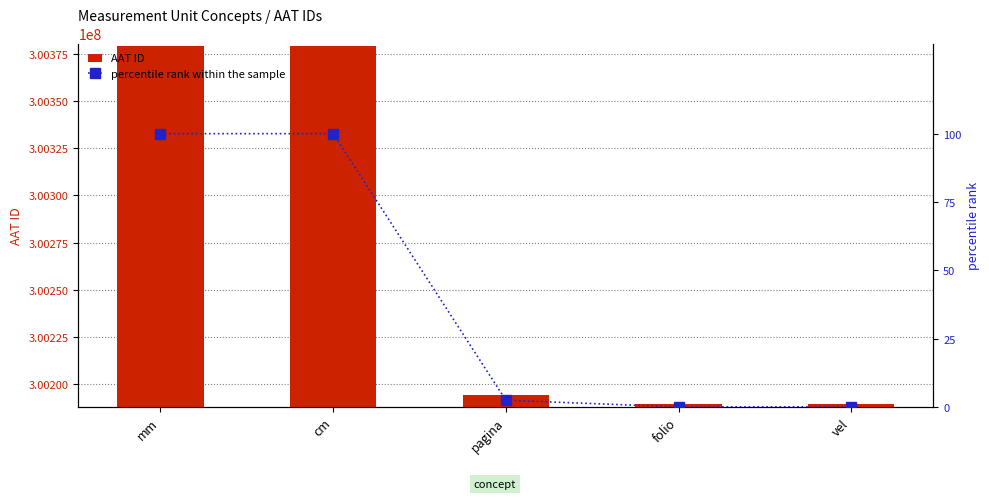

The value of percentile rank within the sample at vel is 0.0. True or false?

True